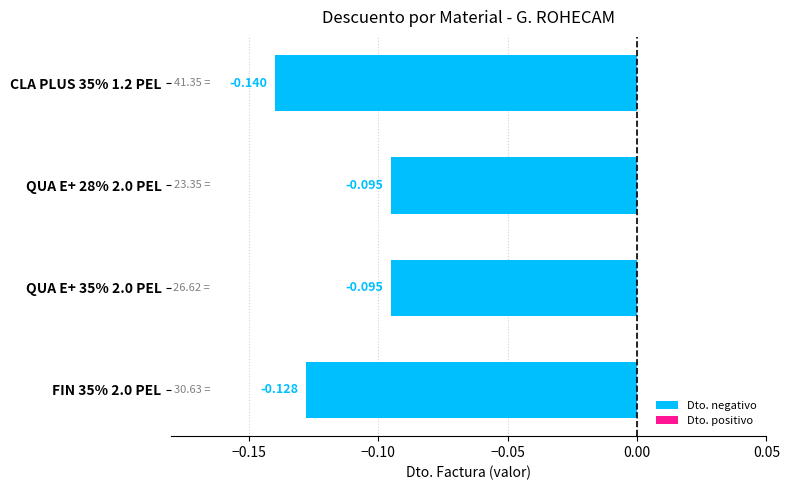

Count the number of data series in this chart.

1